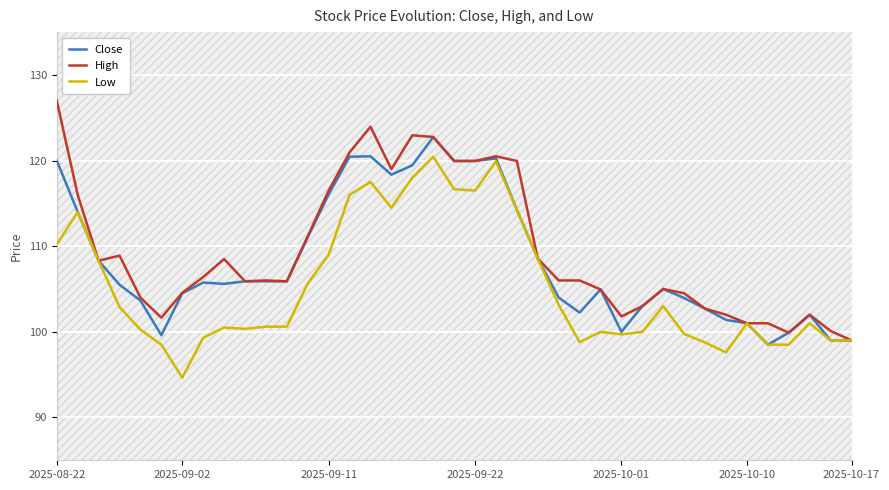

What is the sum of the Low values at 37 and 32?

196.6